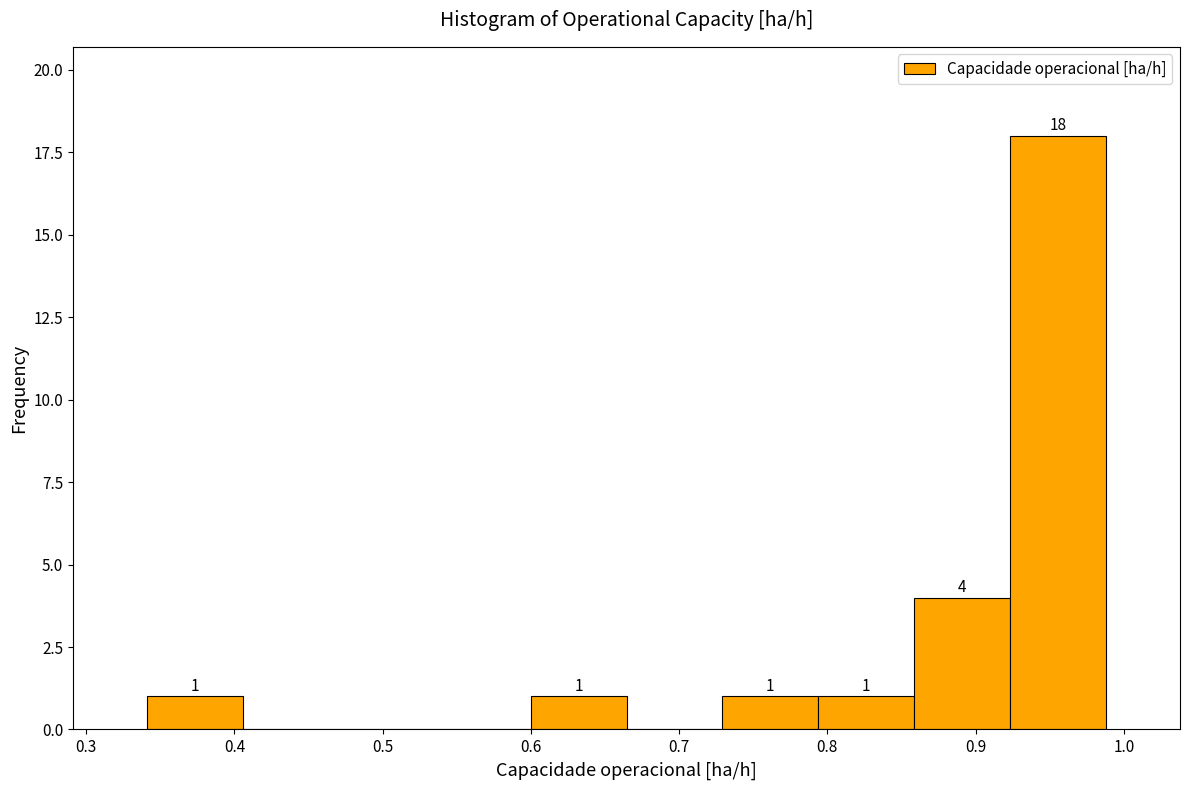

Which range on the x-axis has the tallest bar?

0.92 to 0.99